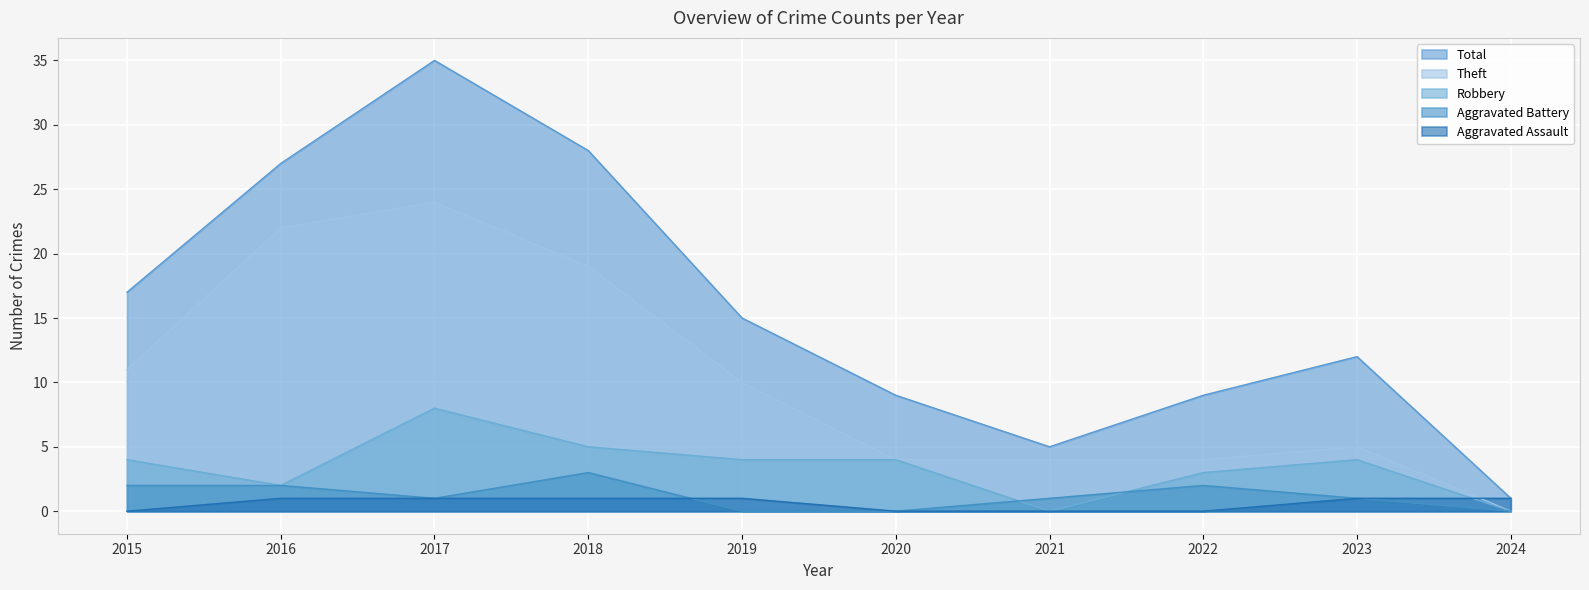

True or false: Robbery has a value of 8 at 2017.

True